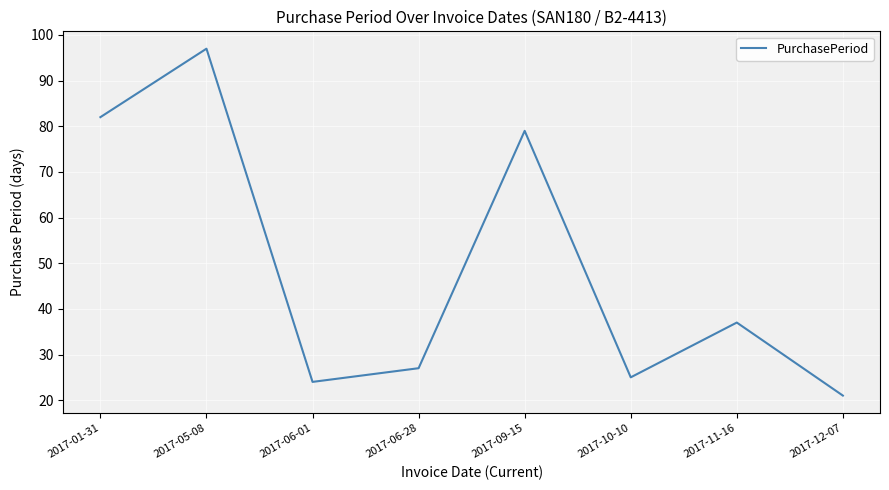

How many interior local valleys (lower than both neighbors) does the data have?

2